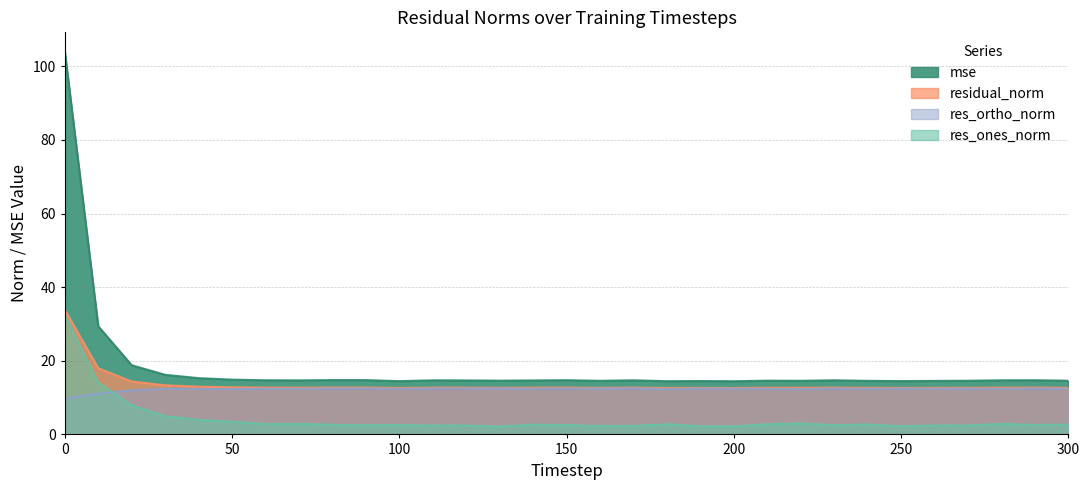

True or false: residual_norm and res_ortho_norm cross at least once.

False